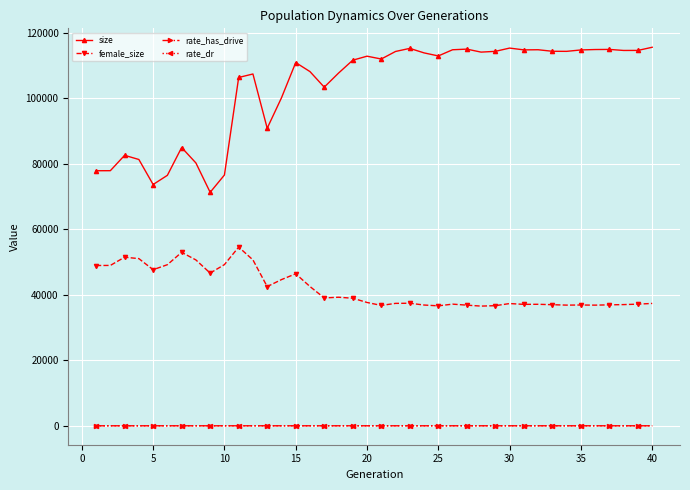

How many rate_has_drive values are between 0 and 1?

40